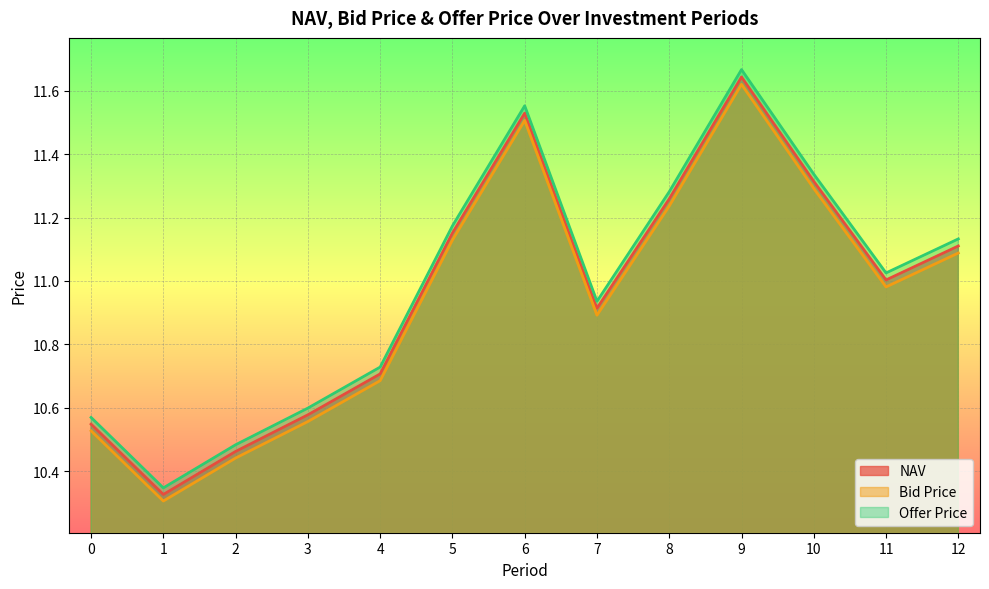

Reading right to left, what are all the values shown in this chart?

NAV: 11.1	11.0	11.3	11.6	11.3	10.9	11.5	11.2	10.7	10.6	10.5	10.3	10.5
Bid Price: 11.1	11.0	11.3	11.6	11.2	10.9	11.5	11.1	10.7	10.6	10.4	10.3	10.5
Offer Price: 11.1	11.0	11.3	11.7	11.3	10.9	11.6	11.2	10.7	10.6	10.5	10.3	10.6